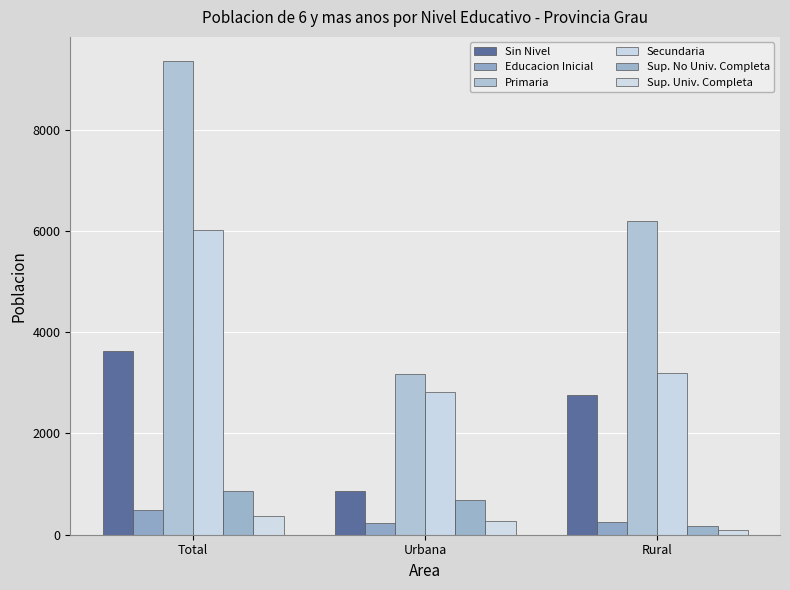

What is the smallest value displayed?

96